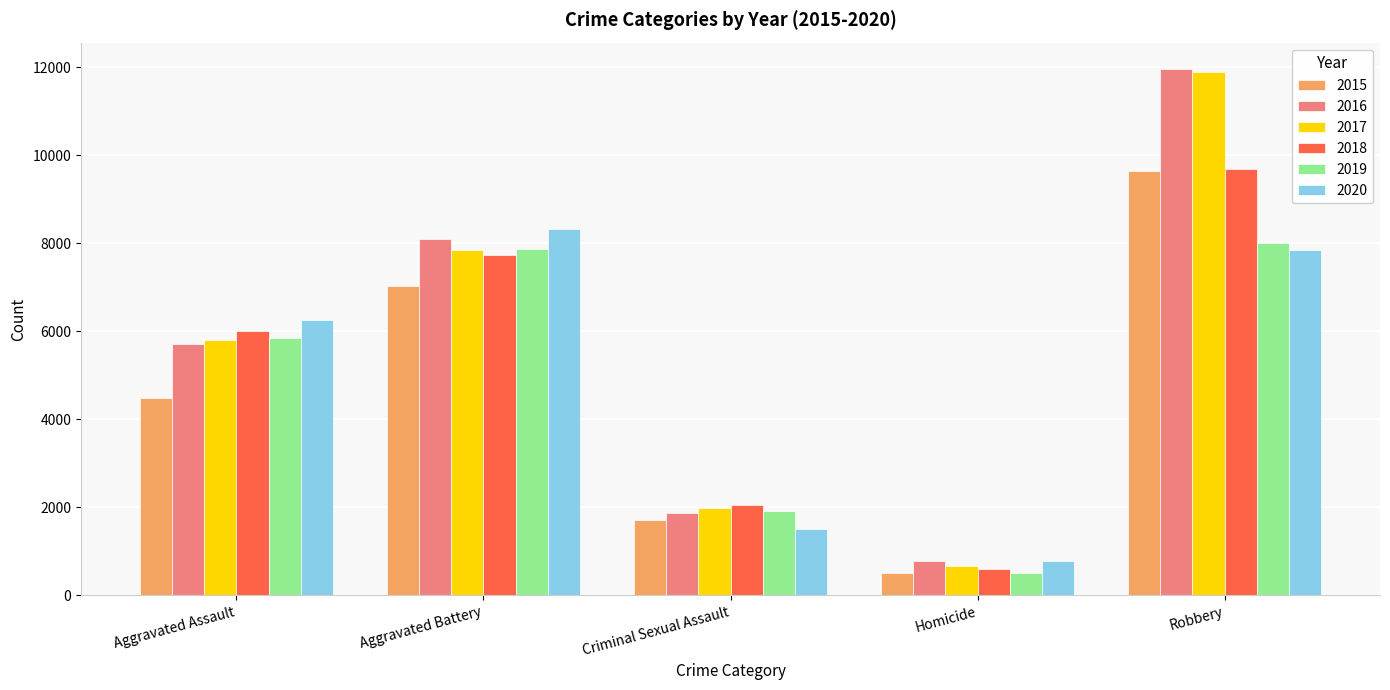

What position from the right is Homicide?

2